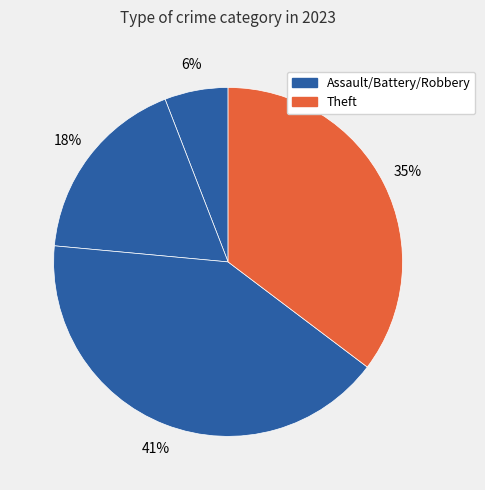

How many segments does this pie chart have?

4